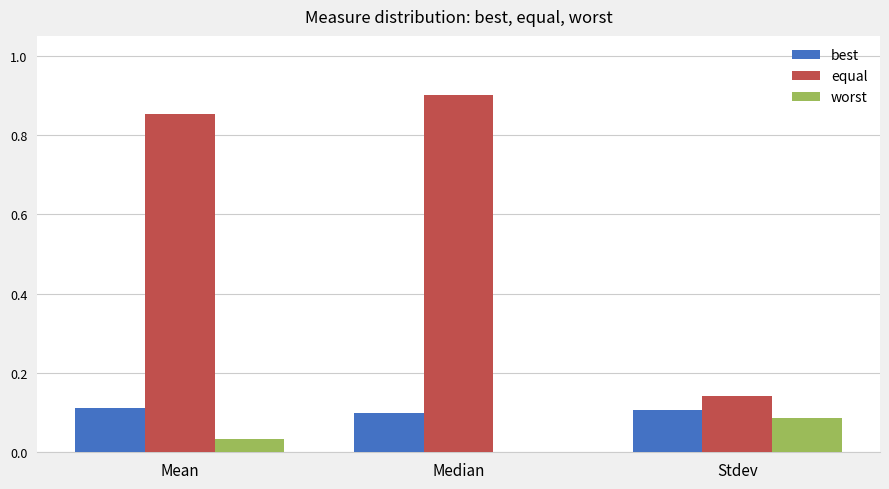

Which series has the largest total across all categories?

equal